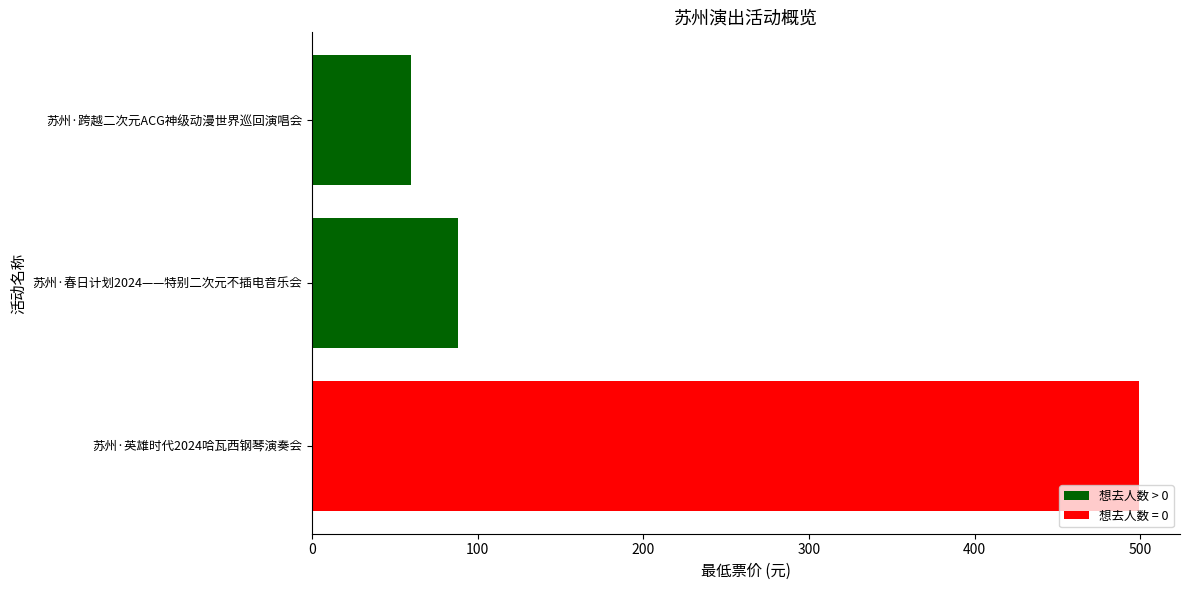

What is the minimum value shown in the chart?

60